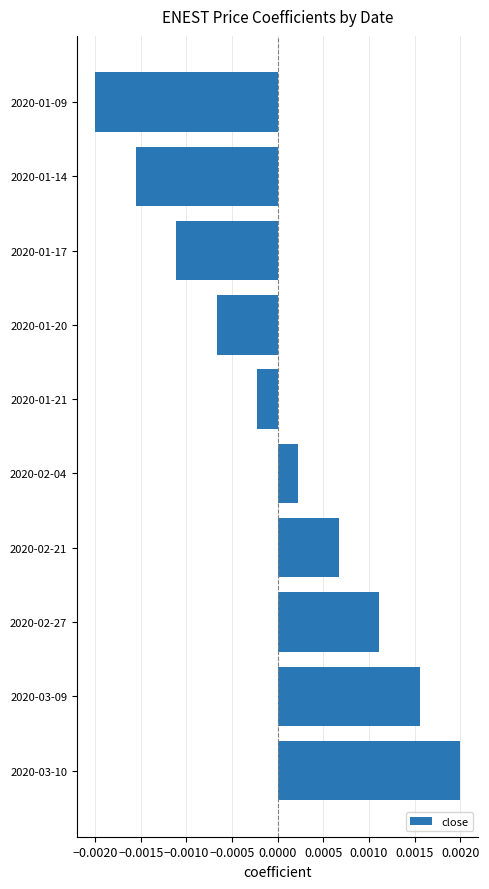

How many bars are there in total?

10